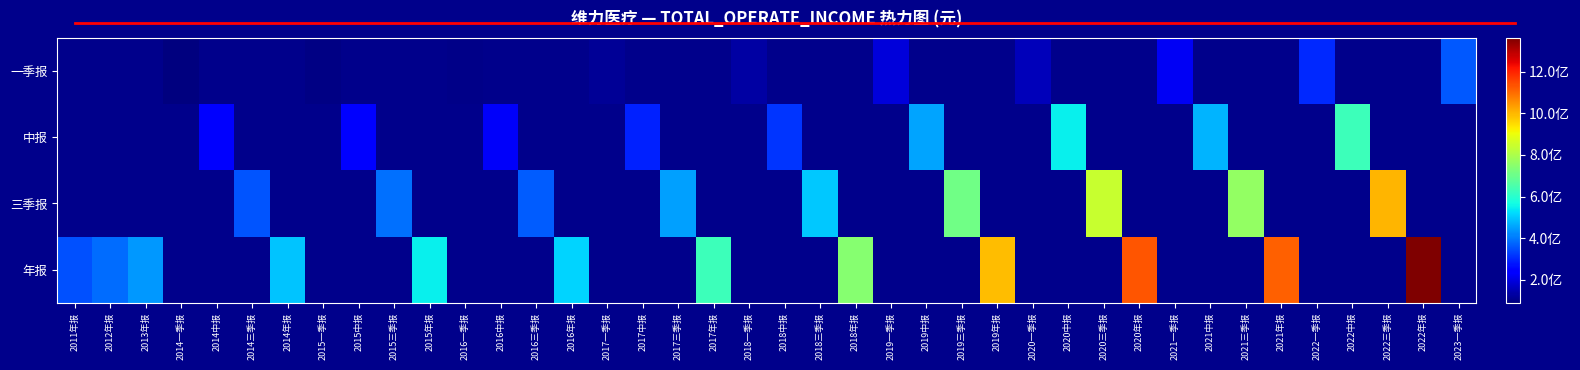

How many values in the 中报 series are below 316321813?

4